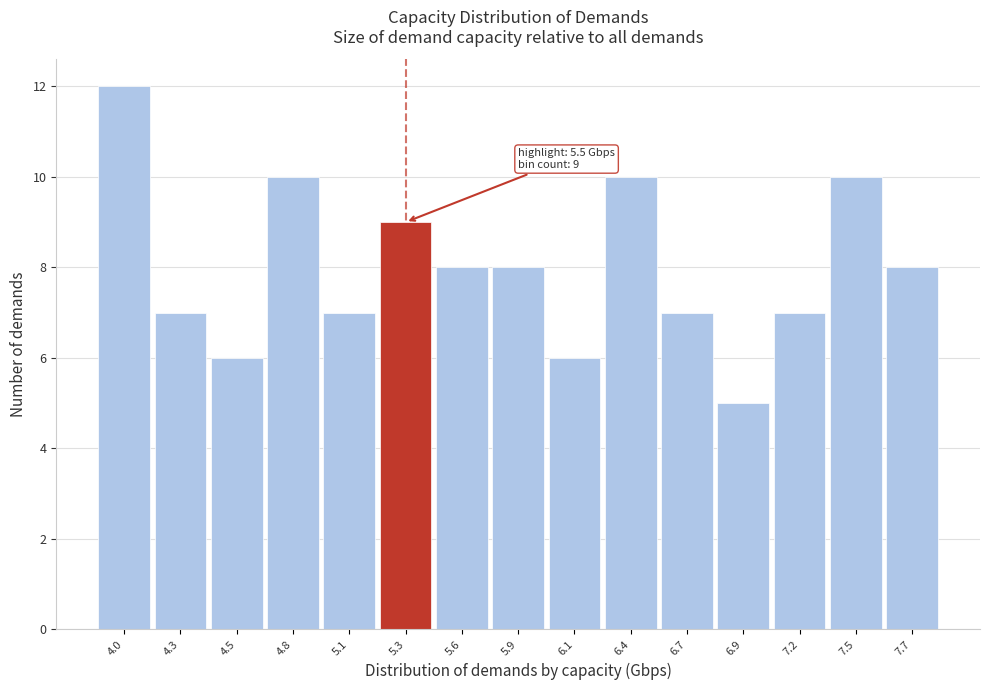

Reading left to right, what are all the values shown in this chart?

4.0=12	4.3=7	4.5=6	4.8=10	5.1=7	5.3=9	5.6=8	5.9=8	6.1=6	6.4=10	6.7=7	6.9=5	7.2=7	7.5=10	7.7=8